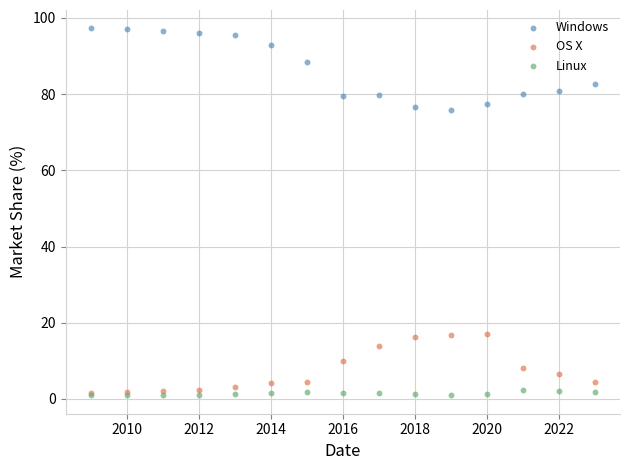

Which series contains the highest Y value?

Windows